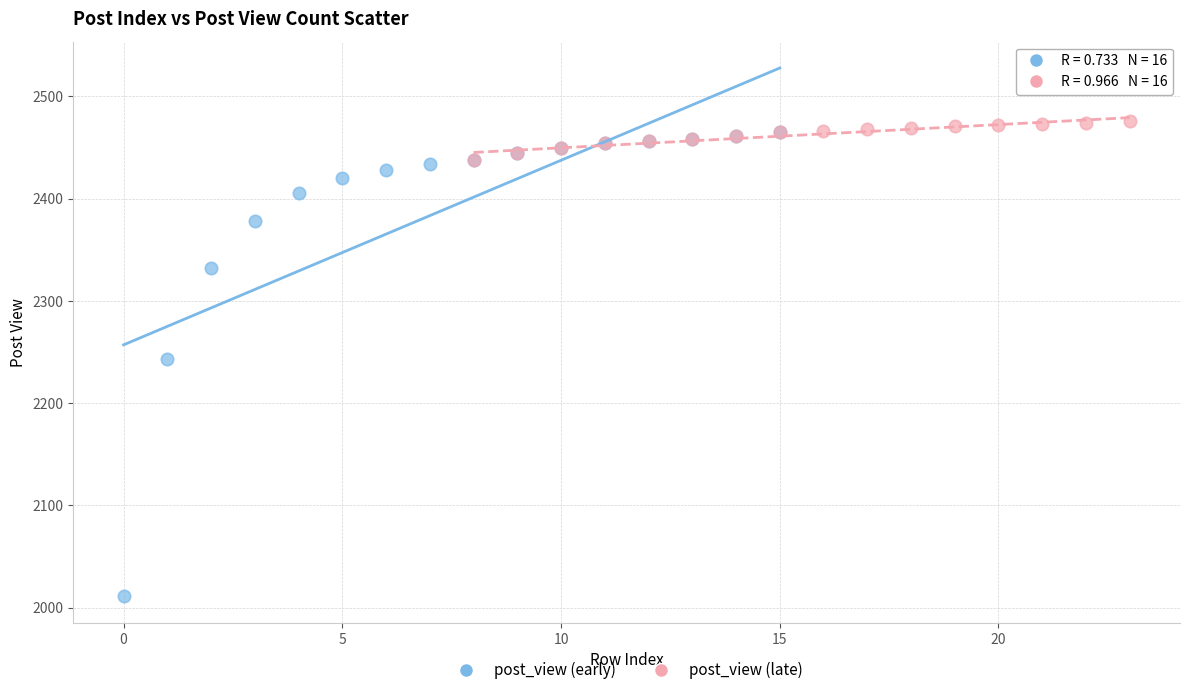

What are all the series names shown in the legend?

post_view (early), post_view (late)